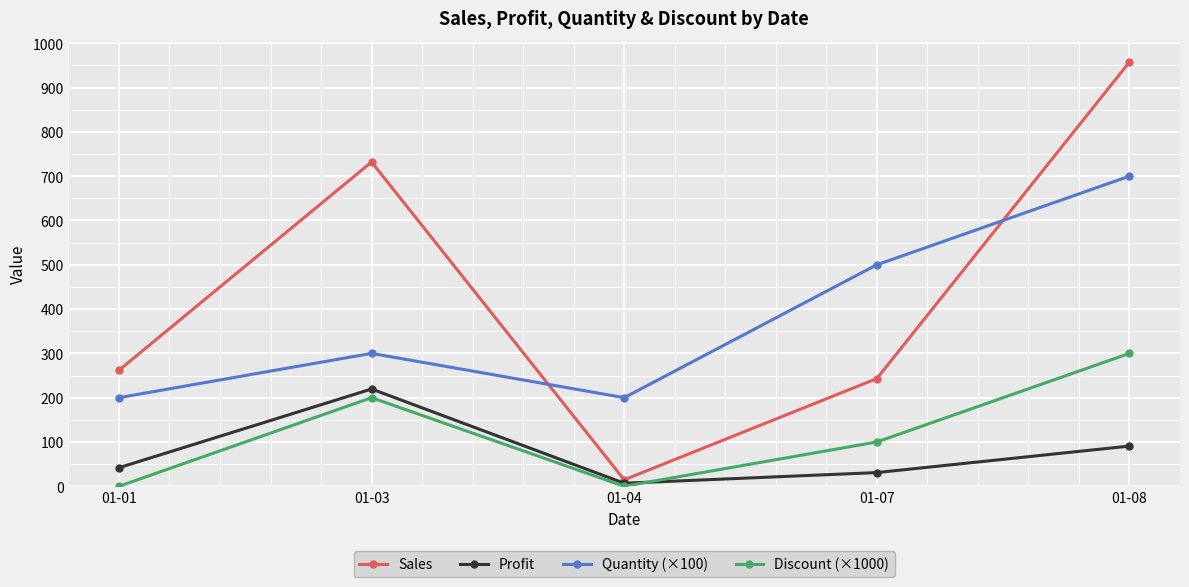

True or false: Discount (×1000) and Sales intersect in this chart.

False